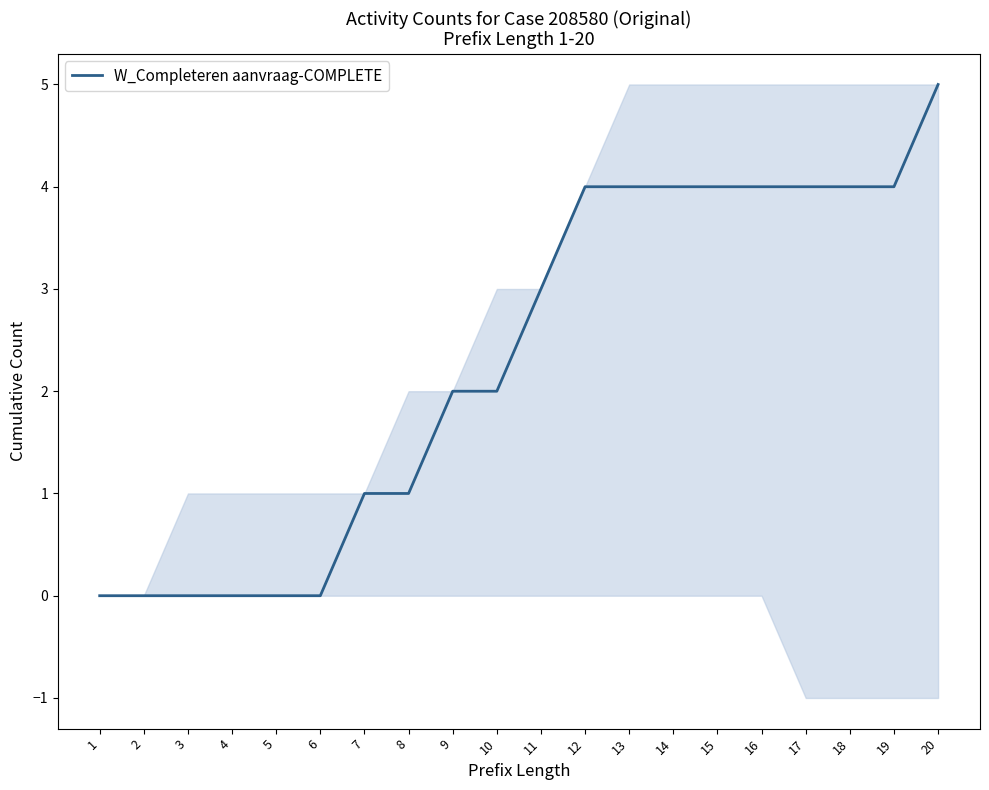

Which label corresponds to the smallest value in the chart?

1